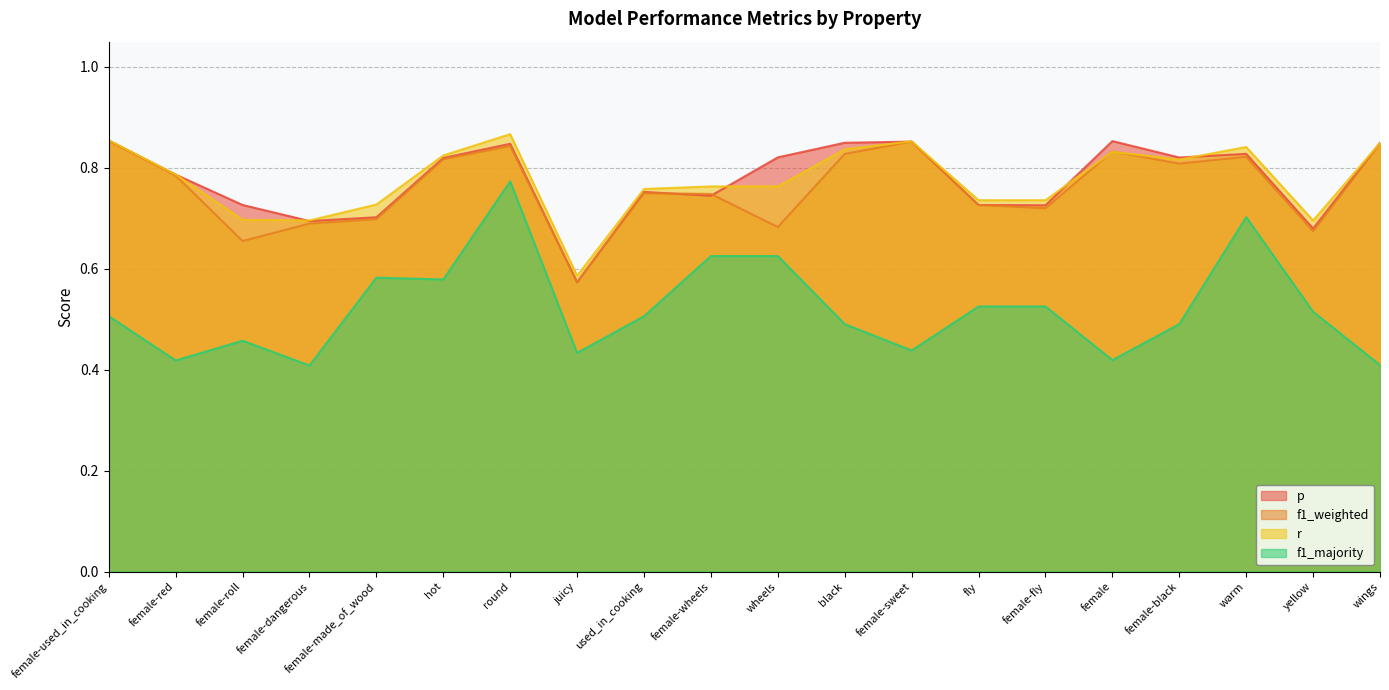

Rank the categories by f1_weighted value from highest to lowest.

female-used_in_cooking, female-sweet, wings, round, female, black, warm, hot, female-black, female-red, used_in_cooking, female-wheels, fly, female-fly, female-made_of_wood, female-dangerous, wheels, yellow, female-roll, juicy